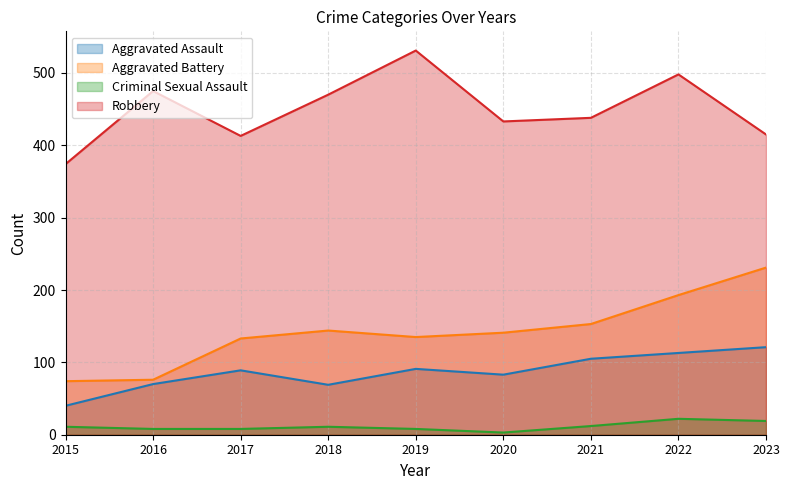

What is the value of the Robbery point at the 1st from the left?

374